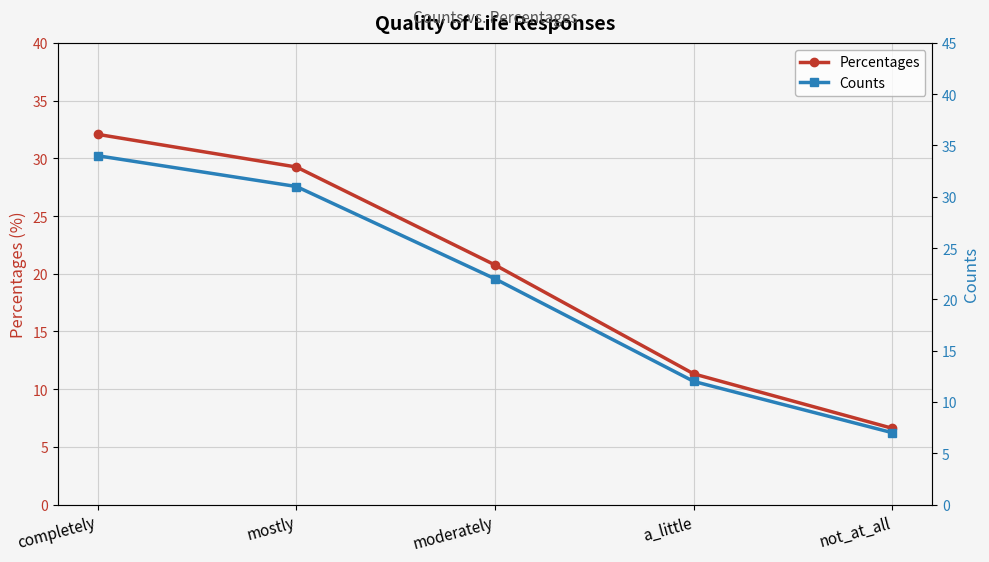

What is the minimum value shown in the chart?

6.6